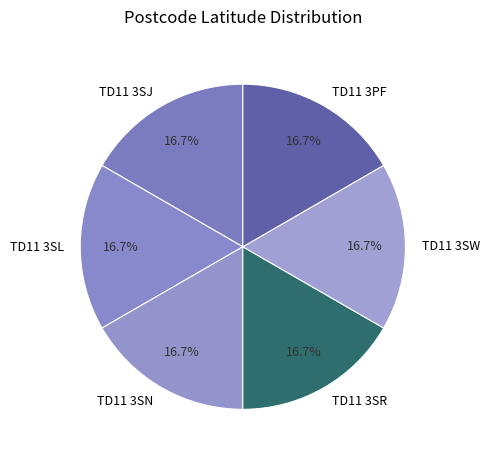

Do TD11 3SW and TD11 3SJ together represent more than half of the pie?

No